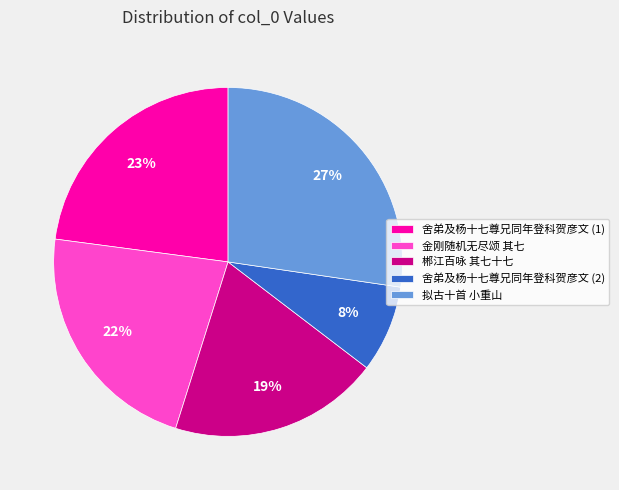

Between 拟古十首 小重山 and 郴江百咏 其七十七, which is larger?

拟古十首 小重山